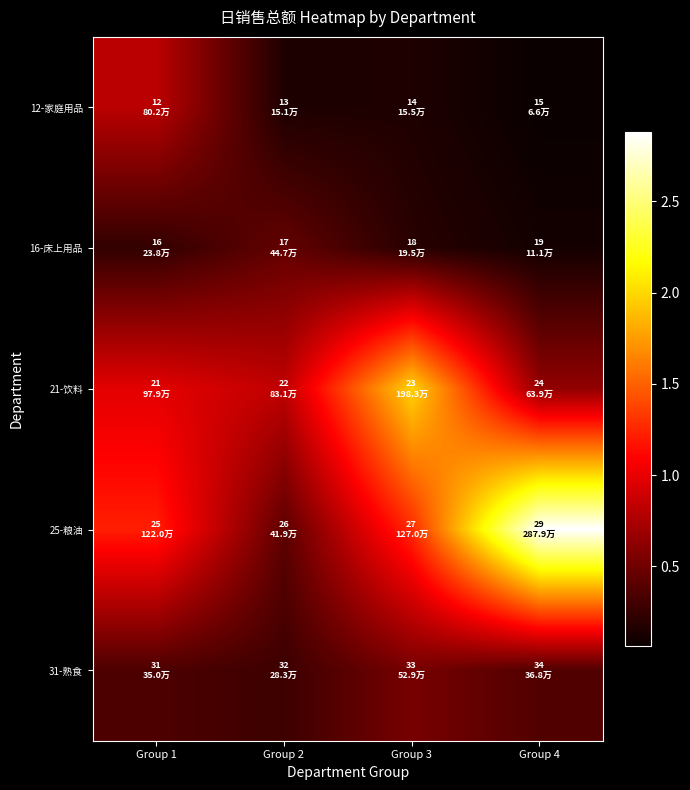

Which series has the widest spread of values?

25-粮油